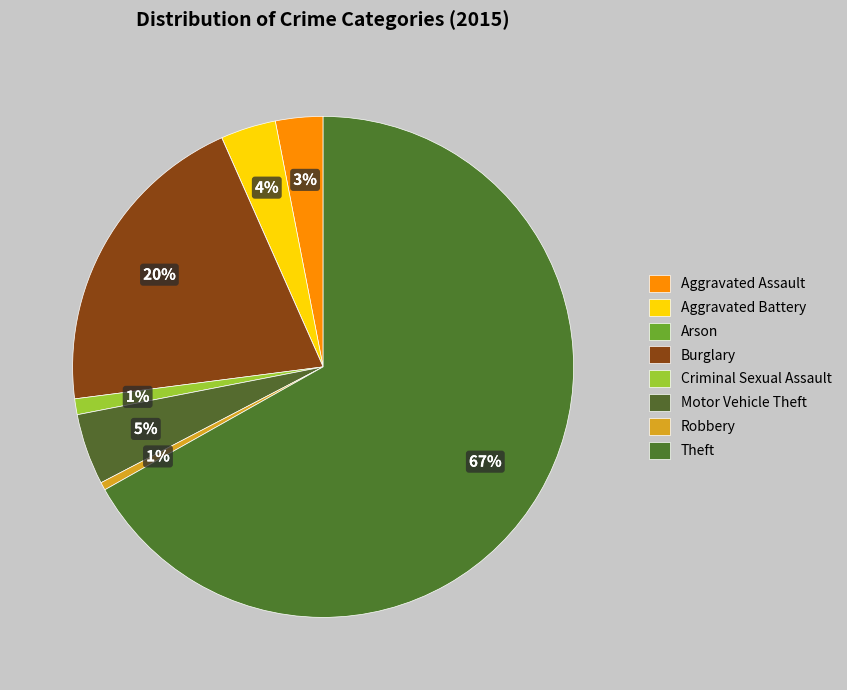

Combined, do Arson and Aggravated Battery account for over 50%?

No